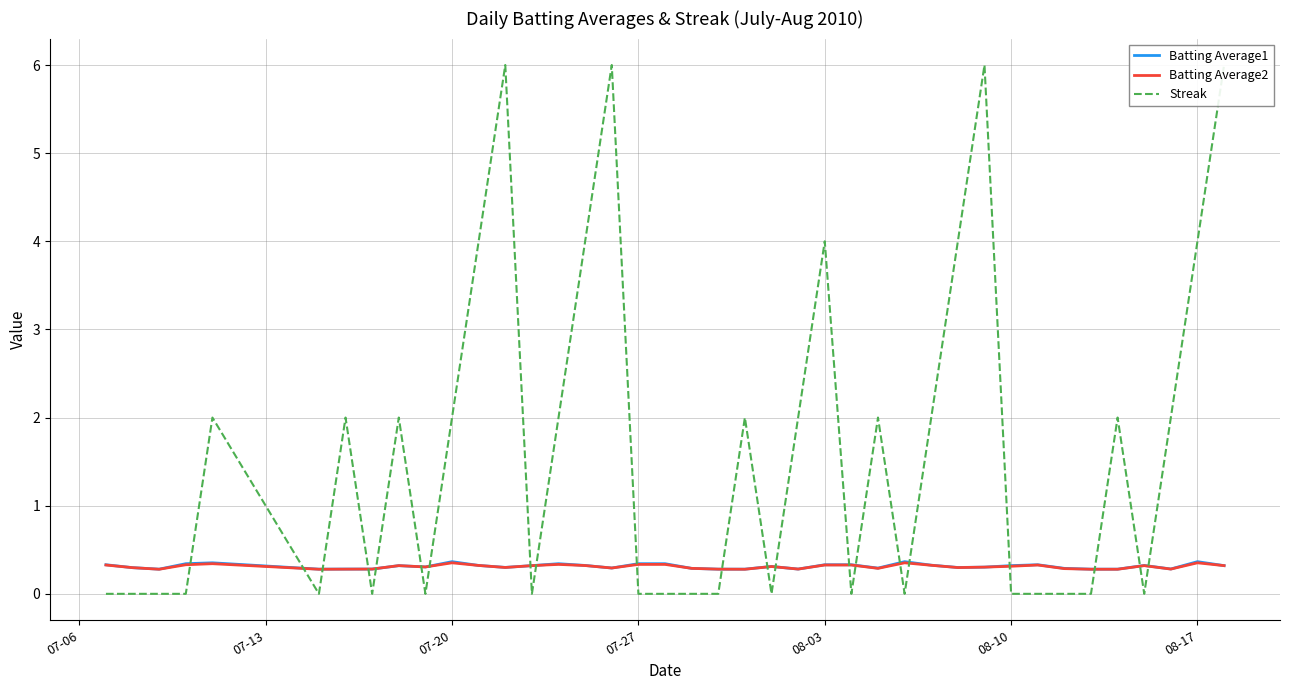

How many intersections are there between Streak and Batting Average2?

21